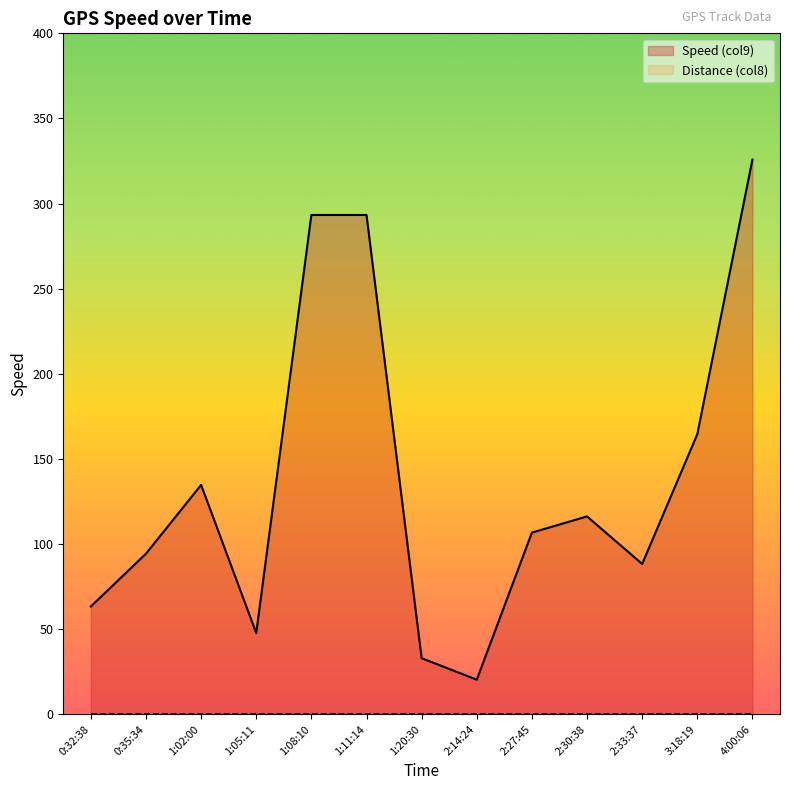

What is the change in value from 2:14:24 to 2:30:38?

+95.9